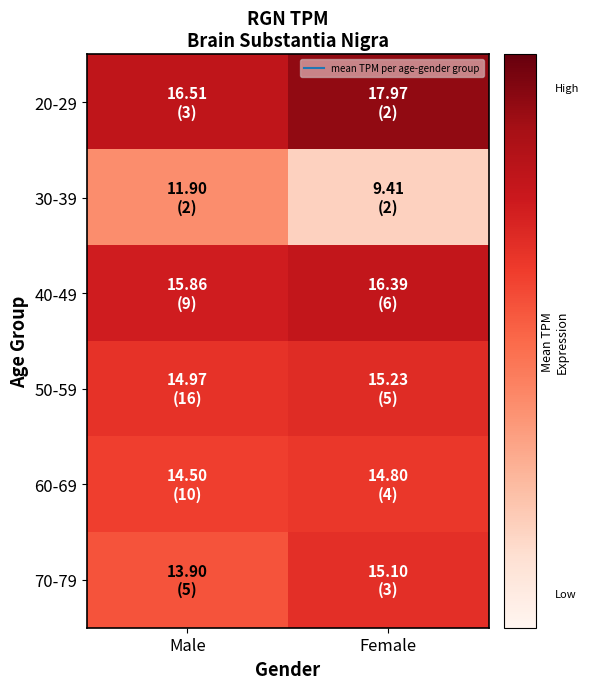

Reading left to right, what are all the values shown in this chart?

20-29: Male=16.5	Female=18.0
30-39: Male=11.9	Female=9.4
40-49: Male=15.9	Female=16.4
50-59: Male=15.0	Female=15.2
60-69: Male=14.5	Female=14.8
70-79: Male=13.9	Female=15.1